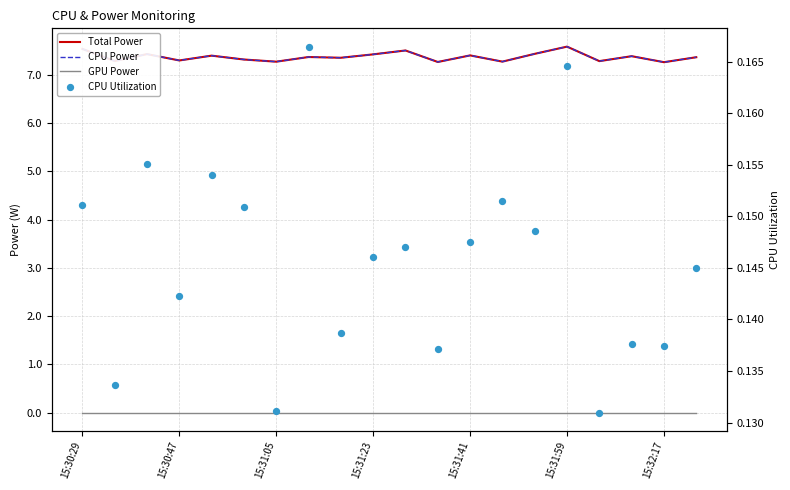

At how many categories does at least one series exceed 0?

20